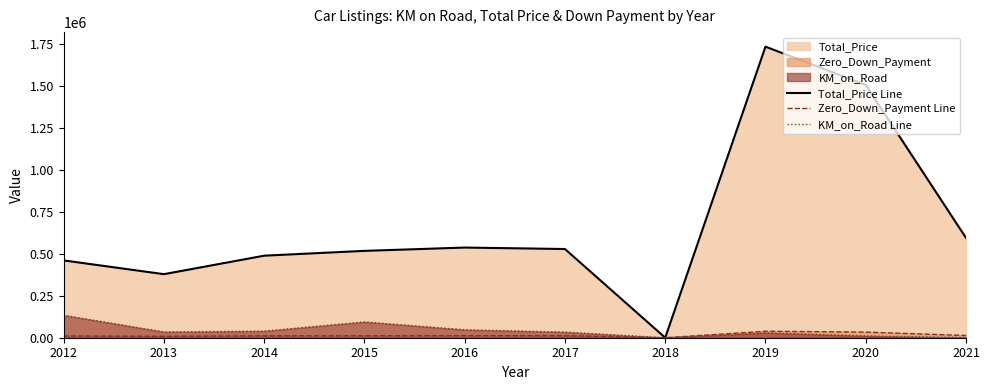

What is the sum of the KM_on_Road Line values at 2017 and 2021?

34611